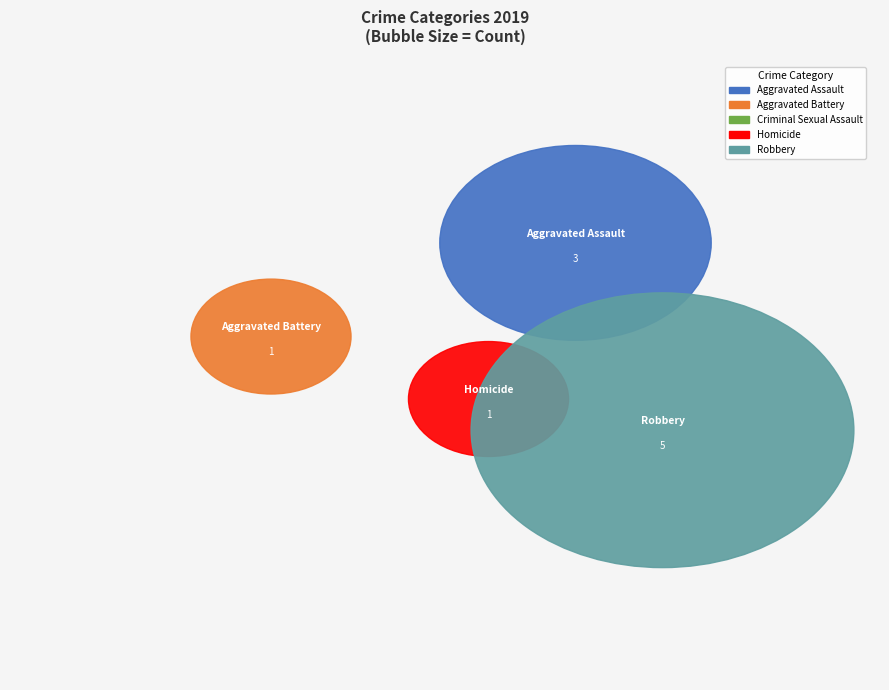

Rank the categories by value from lowest to highest.

Criminal Sexual Assault, Aggravated Battery, Homicide, Aggravated Assault, Robbery